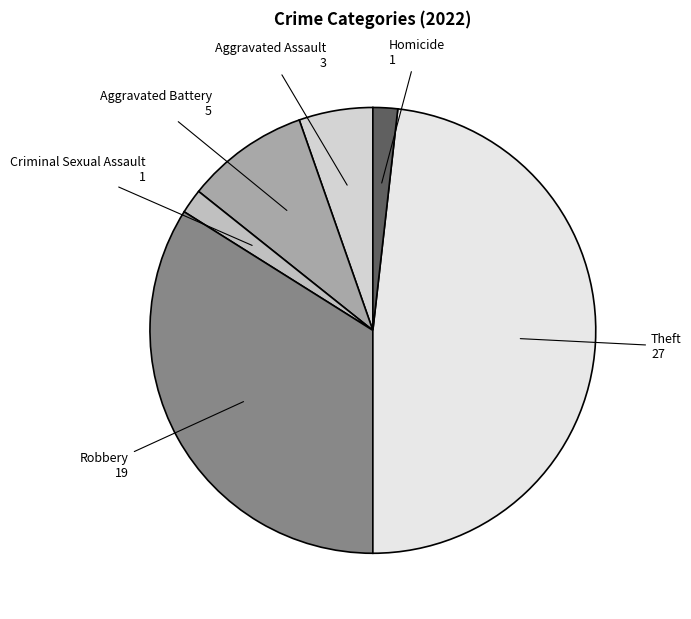

Is it true that Robbery is 28% of the pie?

False